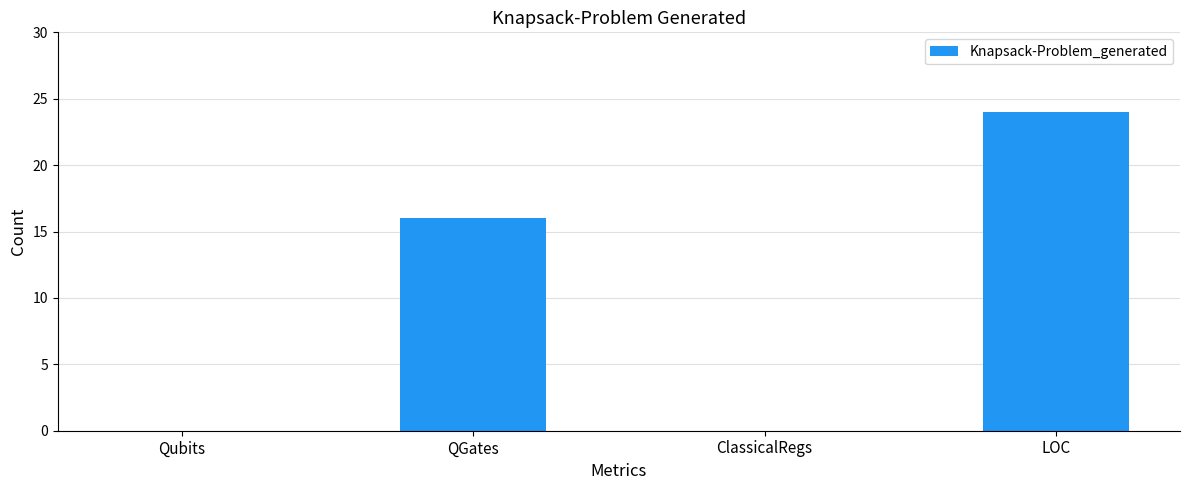

Are the bars horizontal?

No